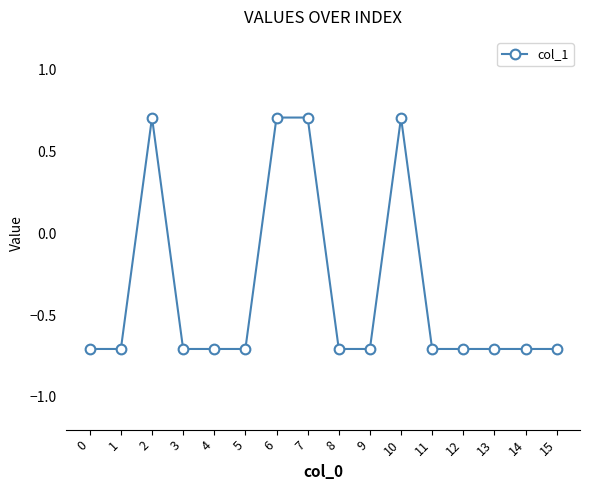

Reading right to left, list all the values displayed in this chart.

-0.7	-0.7	-0.7	-0.7	-0.7	0.7	-0.7	-0.7	0.7	0.7	-0.7	-0.7	-0.7	0.7	-0.7	-0.7